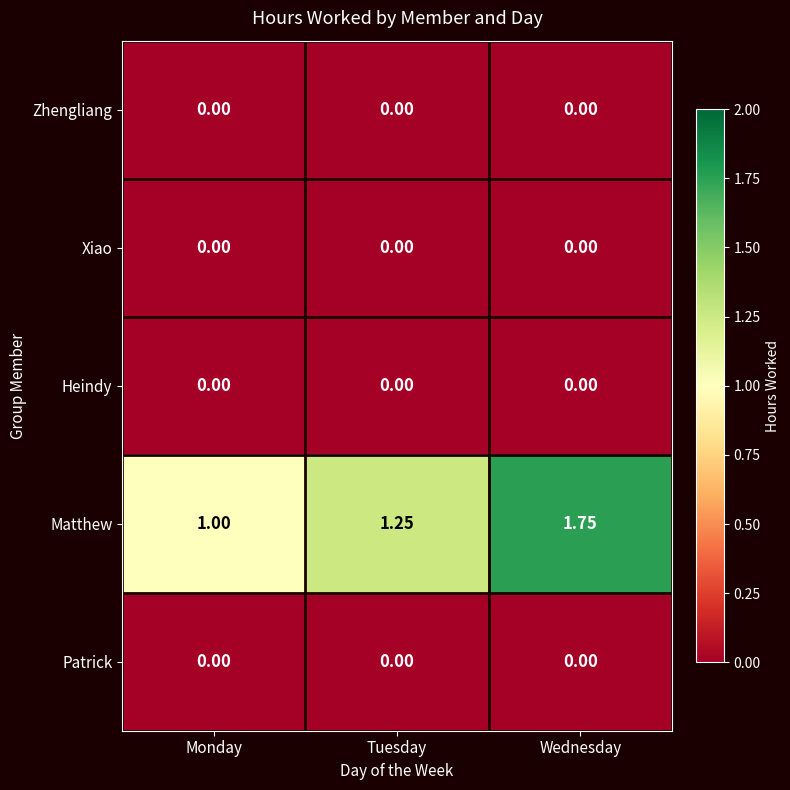

At which category does the chart reach its peak across all series?

Wednesday